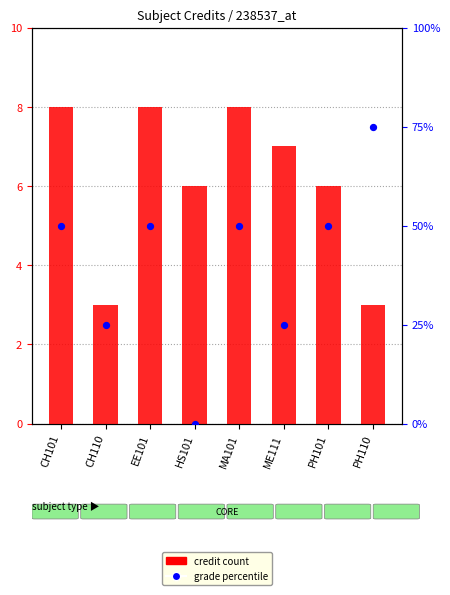

What are all the series names shown in the legend?

credit count, grade percentile